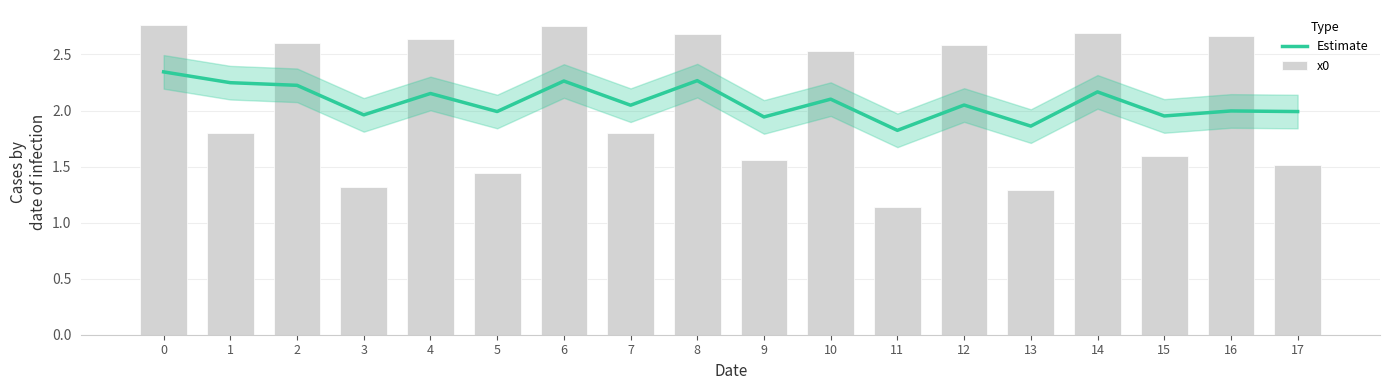

How many groups of bars are there?

18